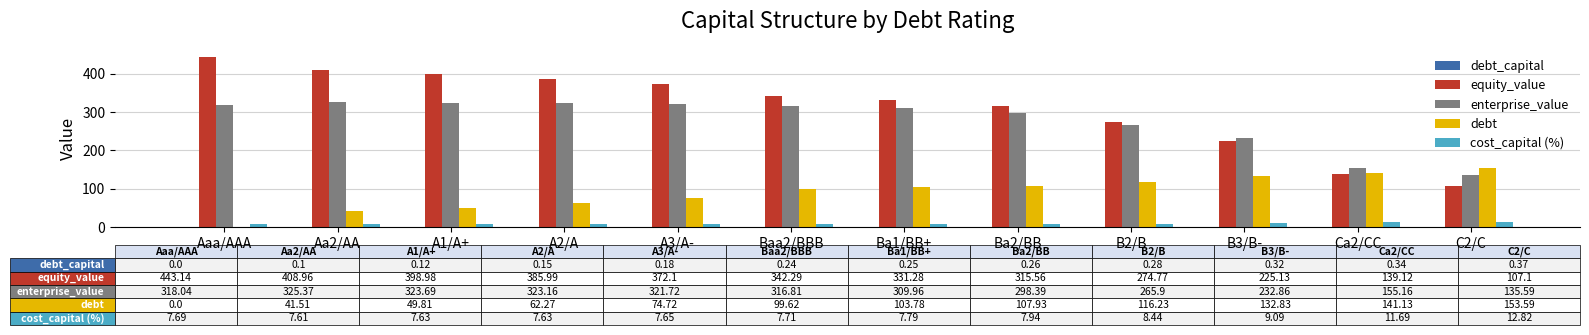

True or false: enterprise_value has a value of 450.1 at Aaa/AAA.

False